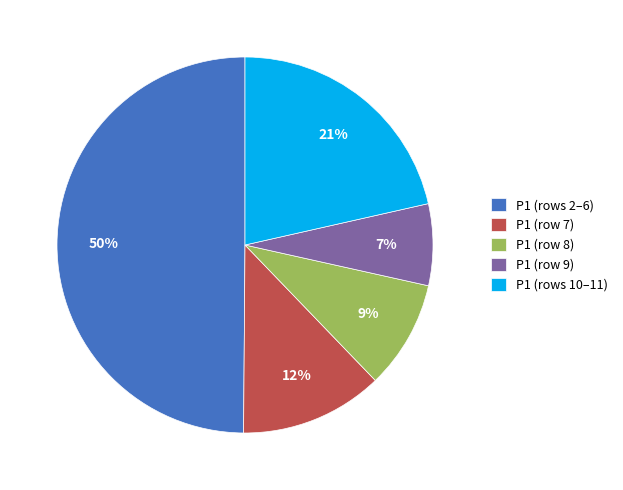

Does P1 (row 9) represent more than half of the total?

No